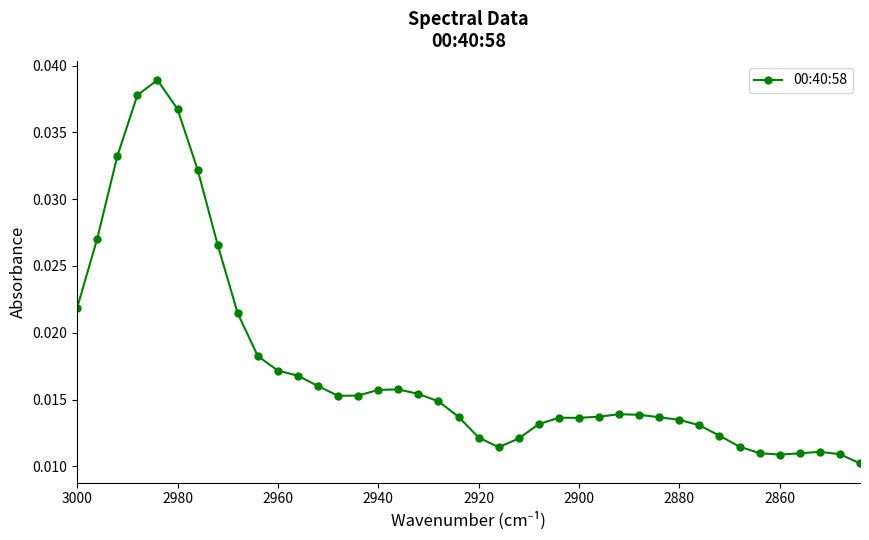

How many distinct data groups are displayed?

1